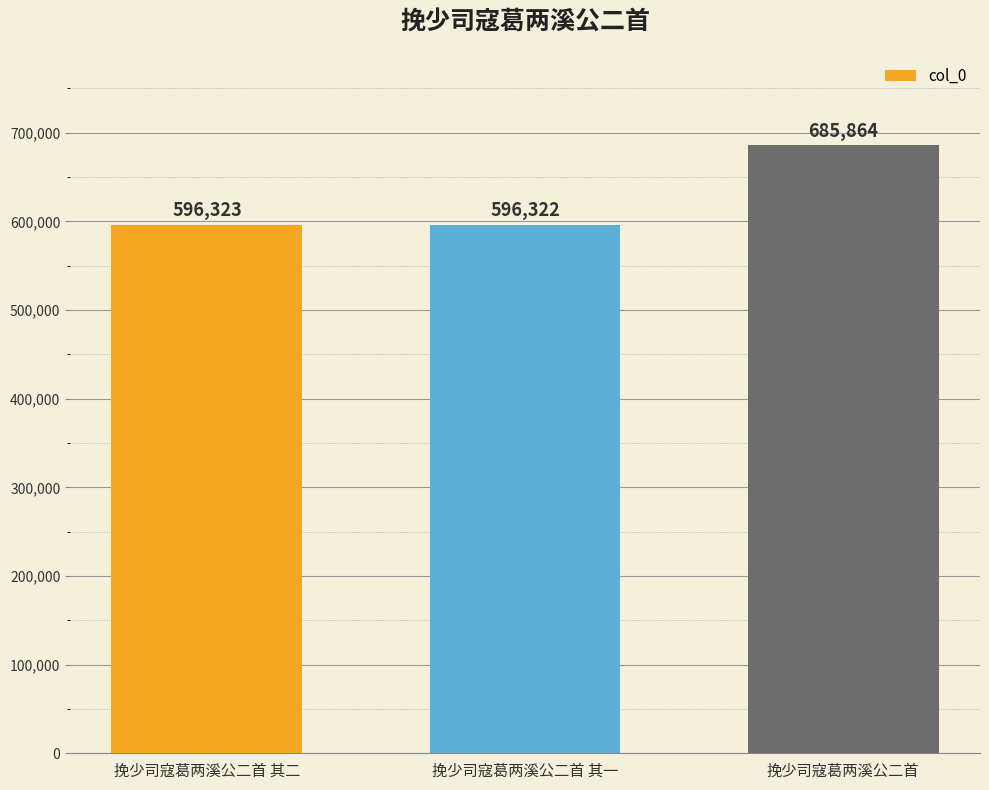

What is the value of the 2nd bar from the left?

596322